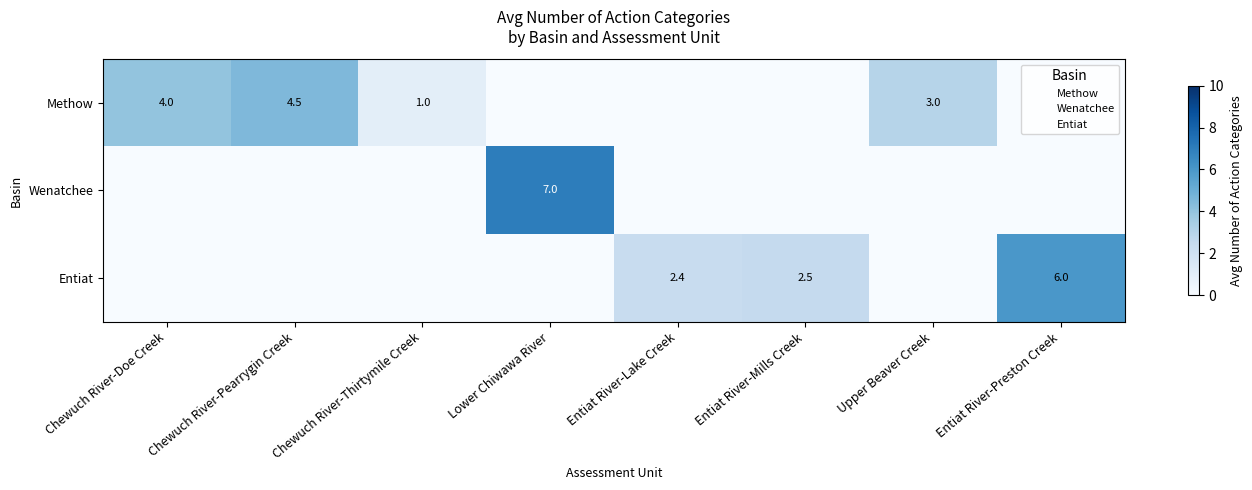

What is the maximum value shown in the chart?

7.0